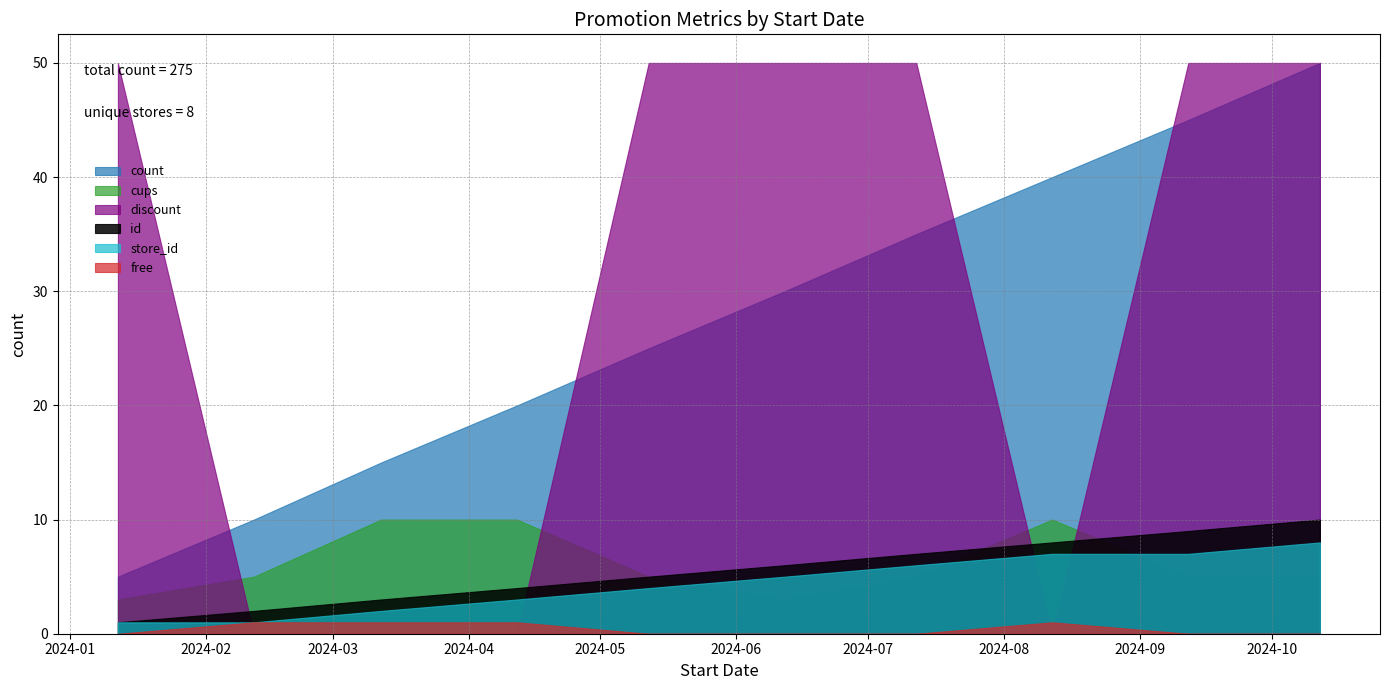

True or false: store_id has more than 0 points higher than both neighbors.

False